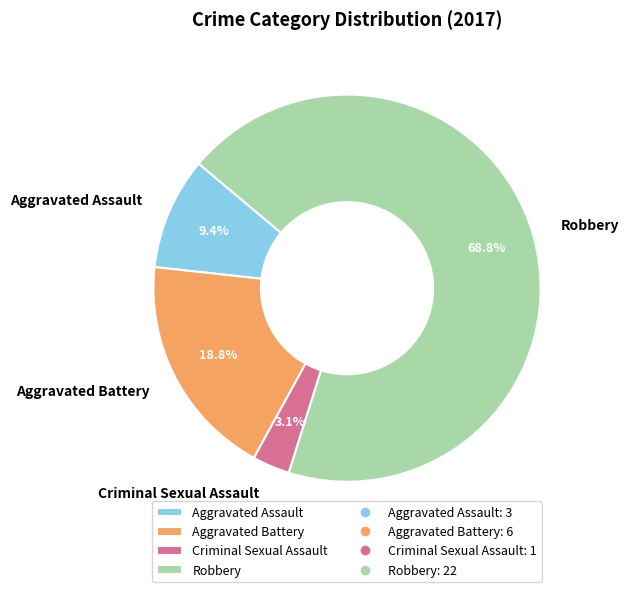

Does Robbery account for over 50% of the chart?

Yes